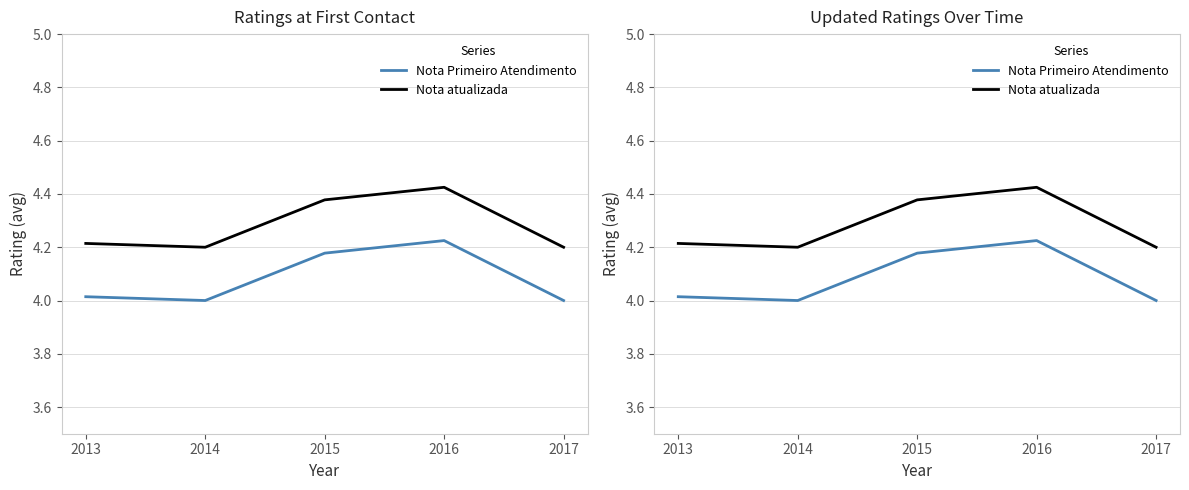

Count the number of categories in the chart.

5